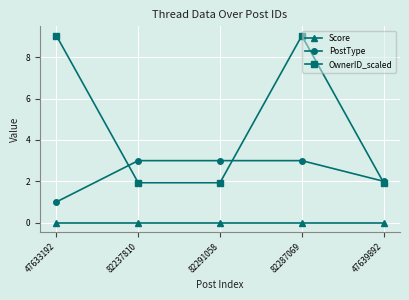

How many distinct data groups are displayed?

3